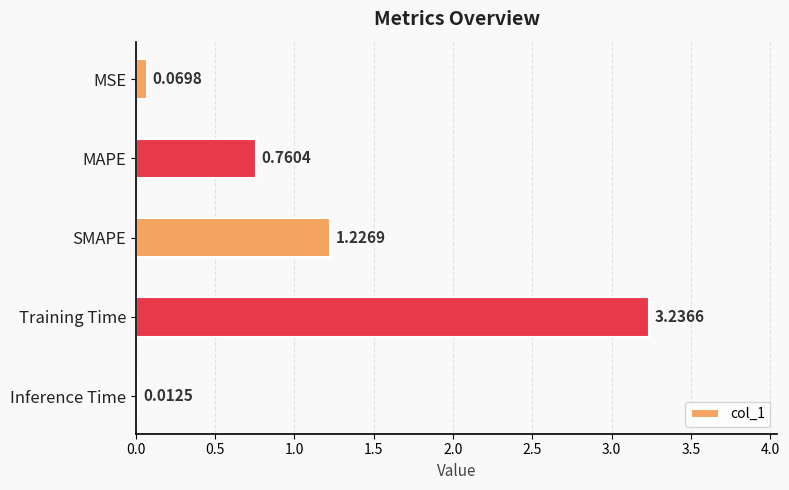

Rank the categories by value from highest to lowest.

Training Time, SMAPE, MAPE, MSE, Inference Time